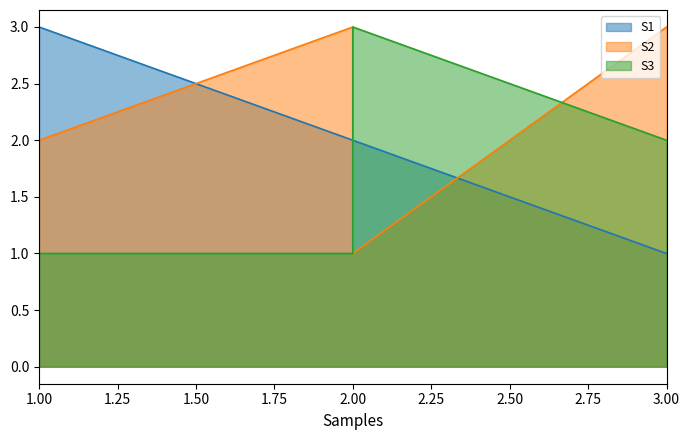

At which category is the sum across all series the highest?

1